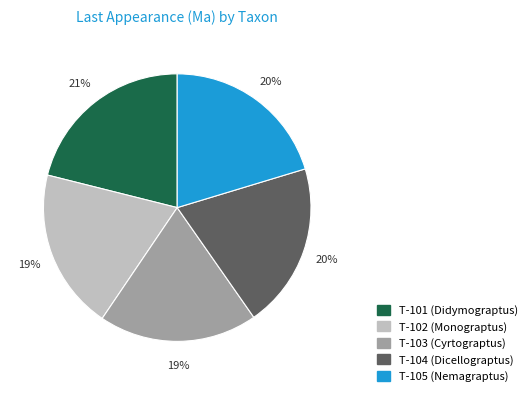

Is the sum of T-105 and T-102 greater than half?

No